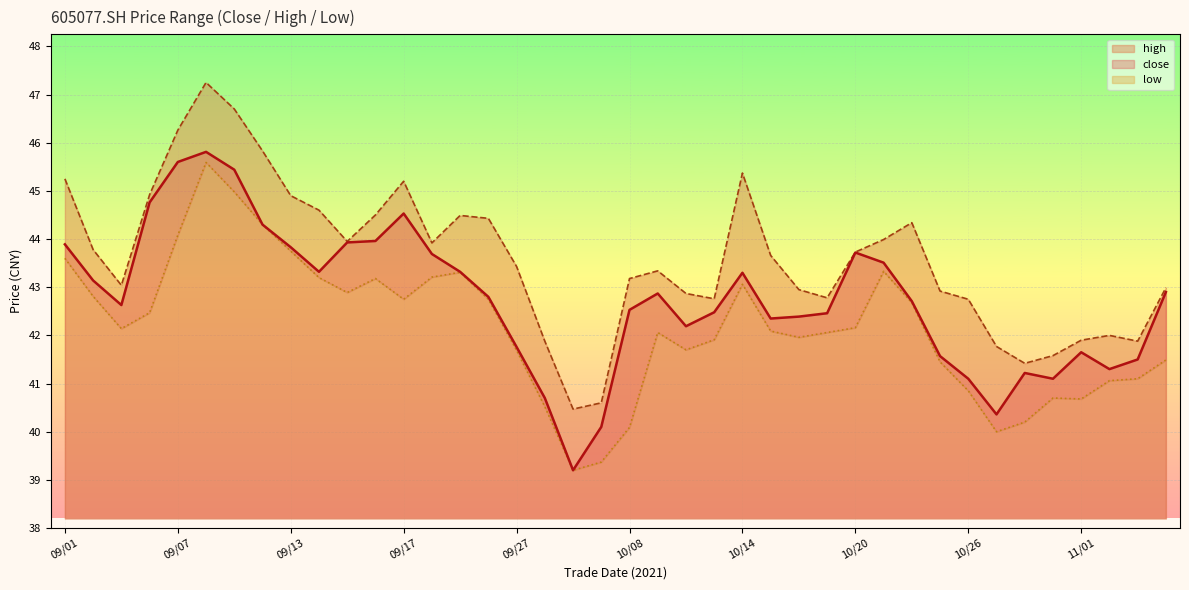

Which series has the largest range (max minus min)?

high